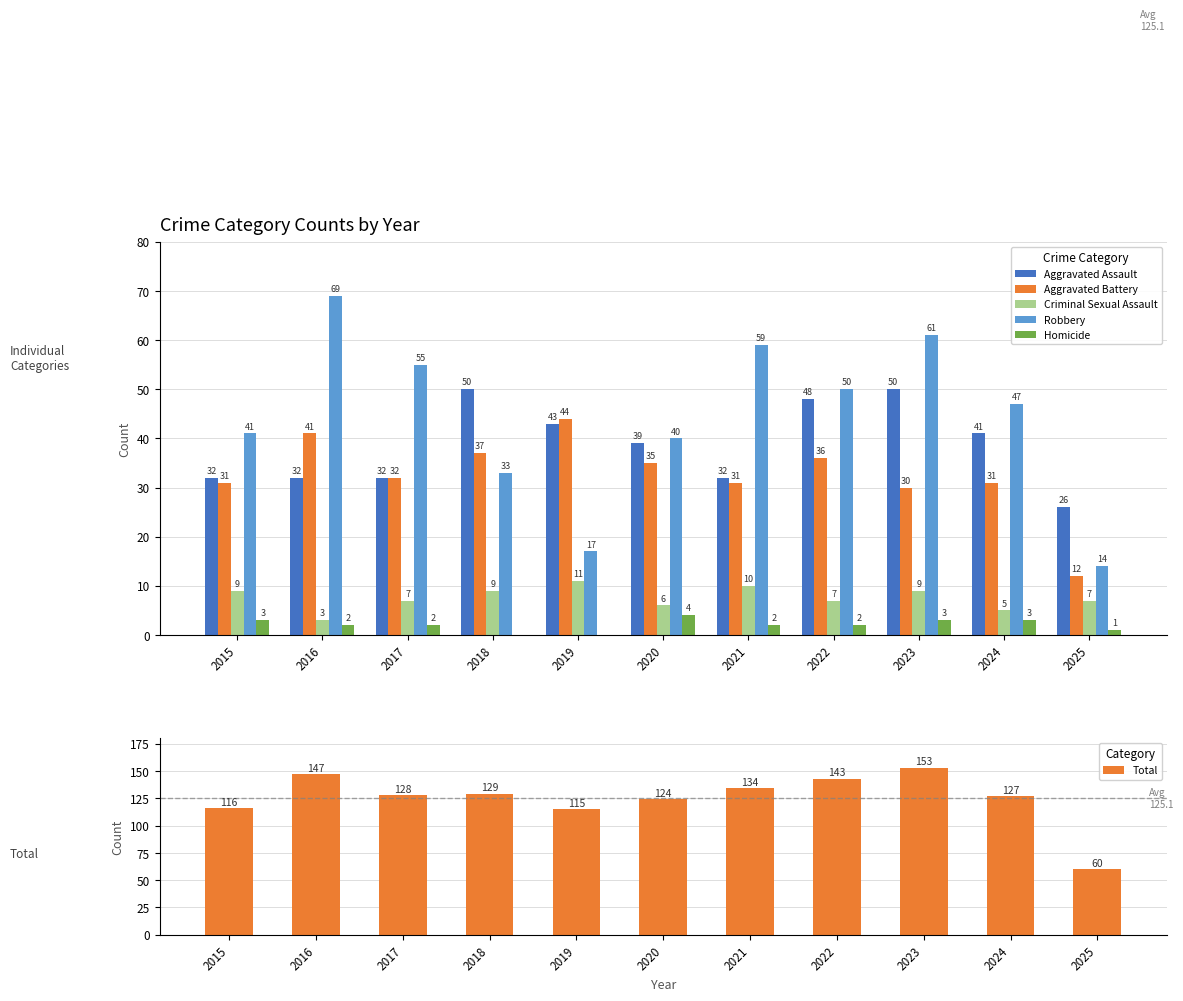

The Aggravated Assault series shows 22 at 2016. True or false?

False